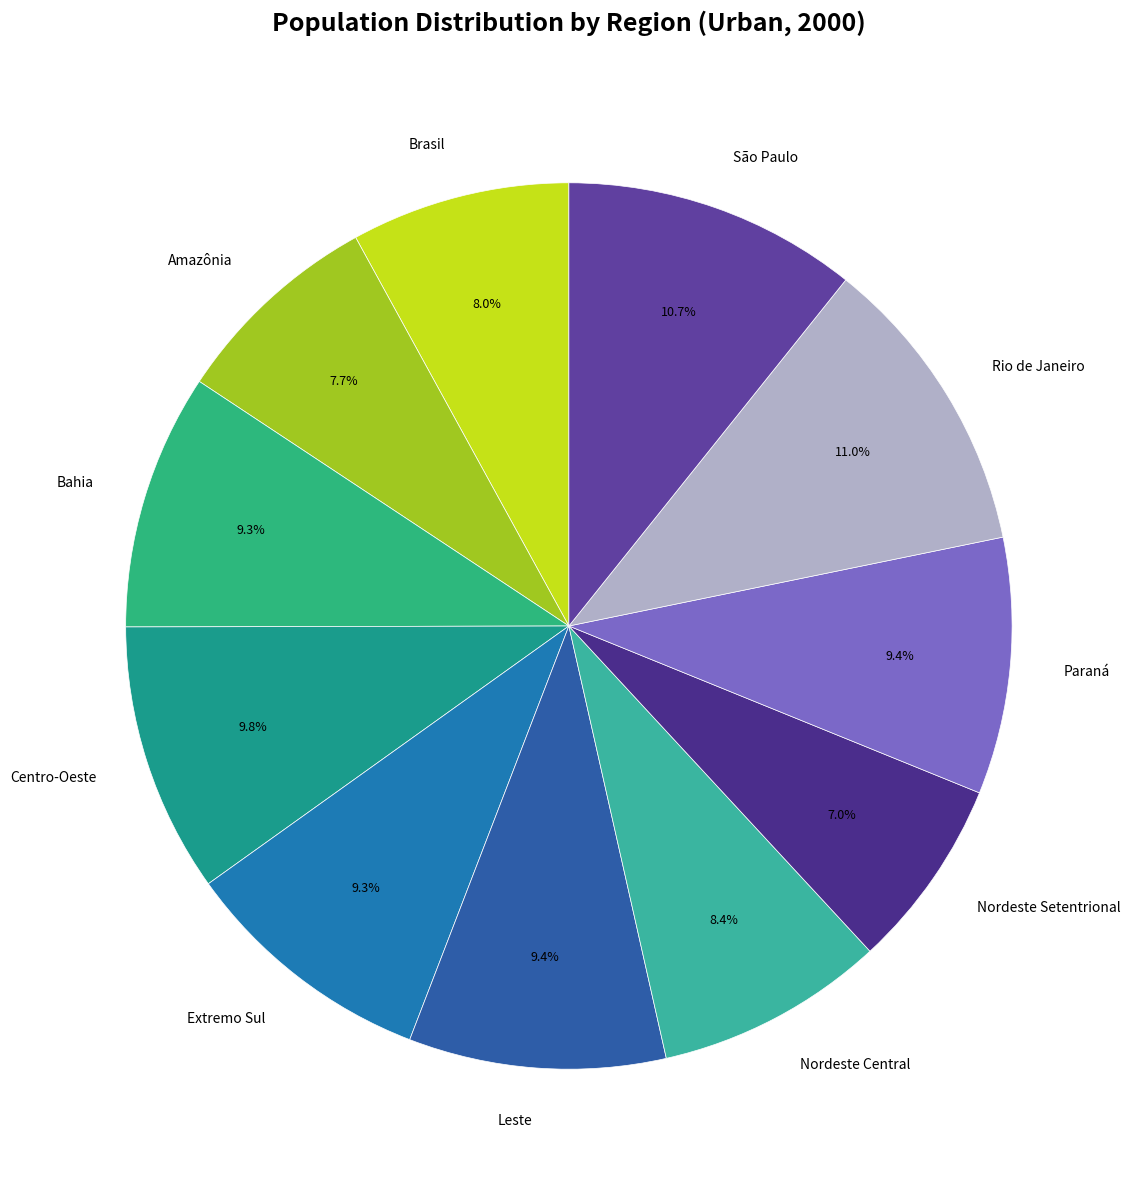

To the nearest percent, what percentage of the pie is Brasil?

8%